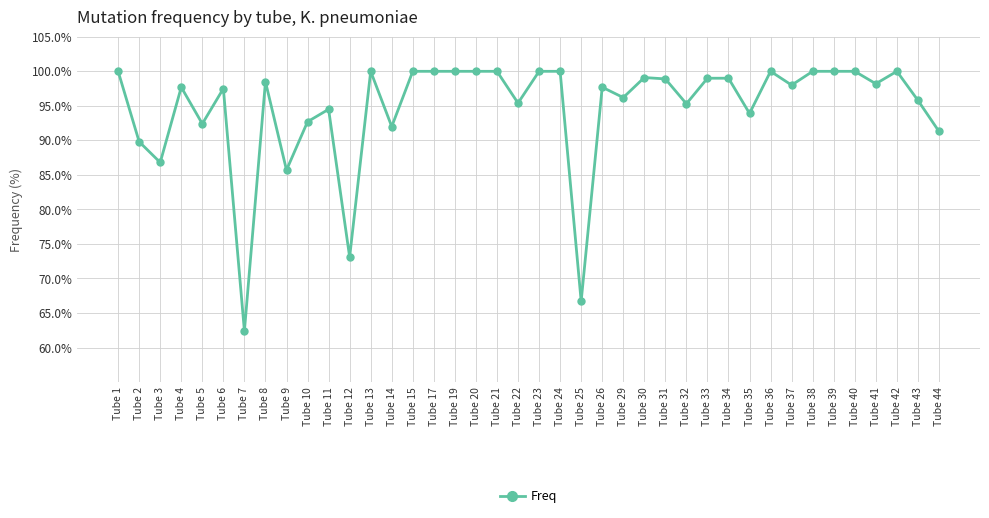

Where is the first local minimum?

Tube 3